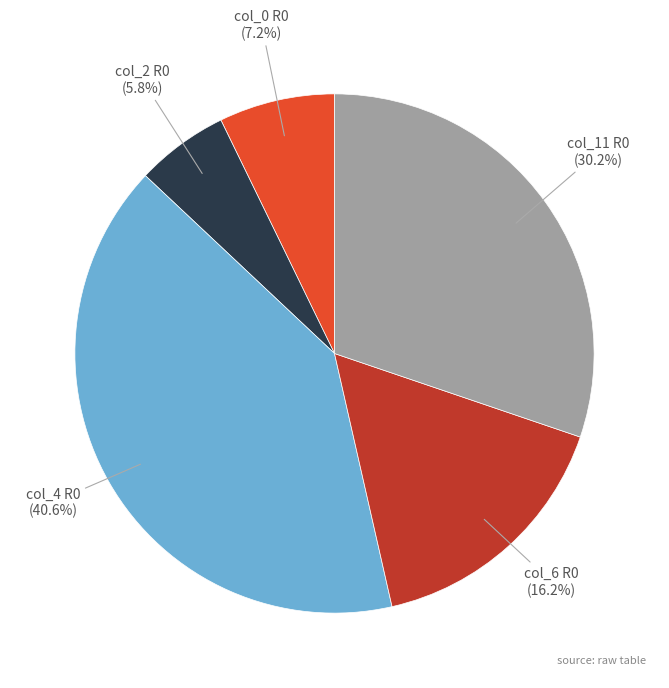

Is there any slice that represents more than half of the pie?

No